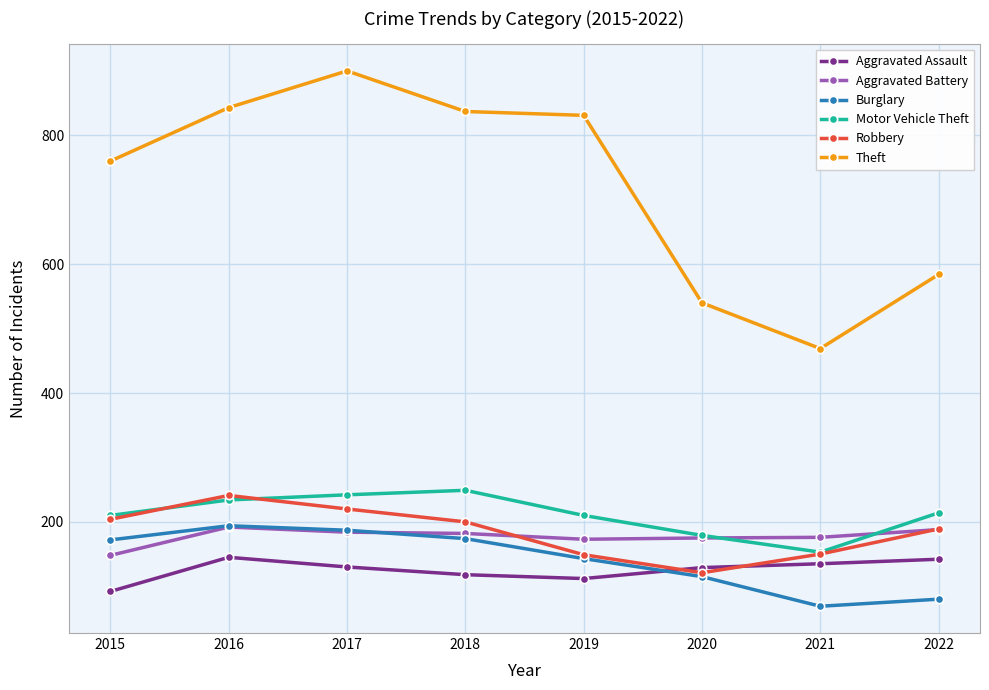

What is the maximum value for Aggravated Battery?

192